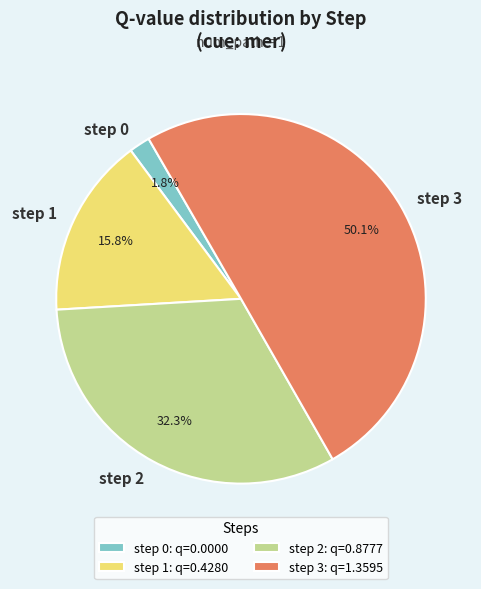

Between step 0 and step 2, which is larger?

step 2